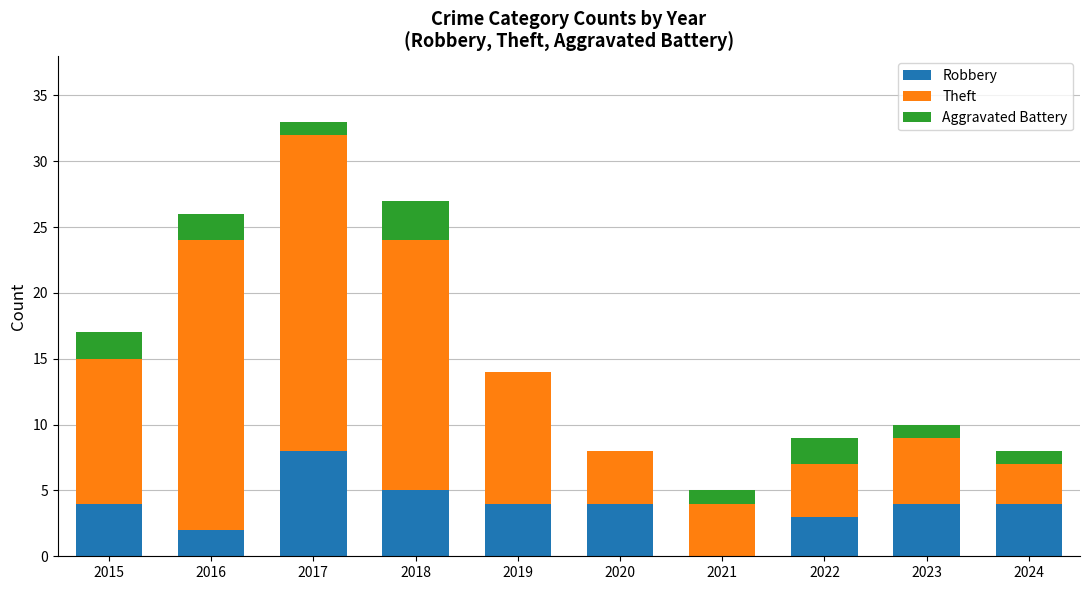

What are all the series names shown in the legend?

Robbery, Theft, Aggravated Battery